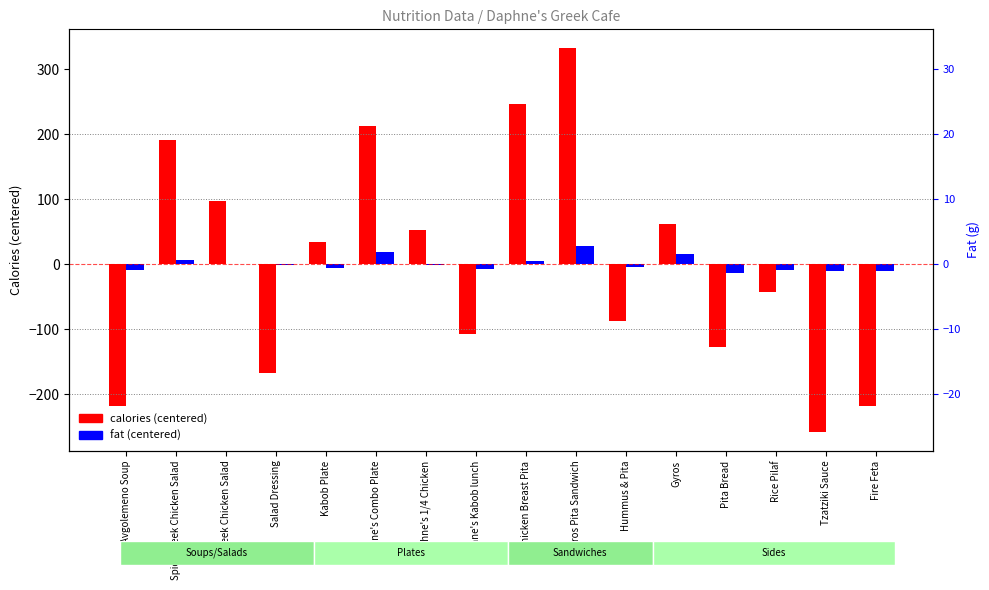

How many positive values does the fat series have?

6